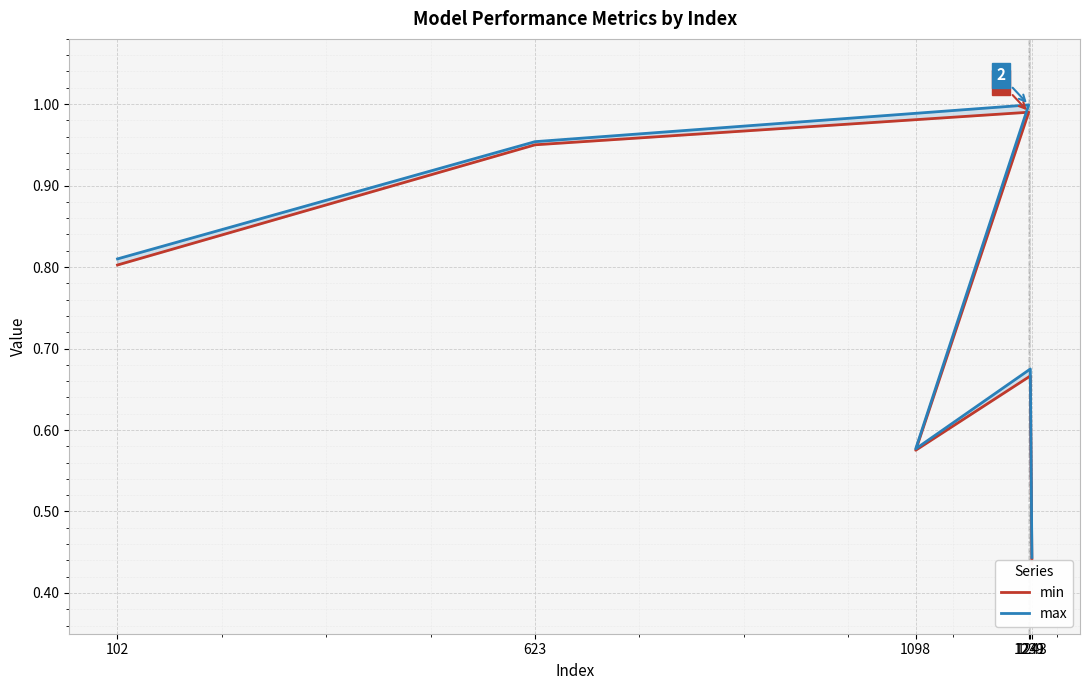

Where is the first local maximum for min?

1239